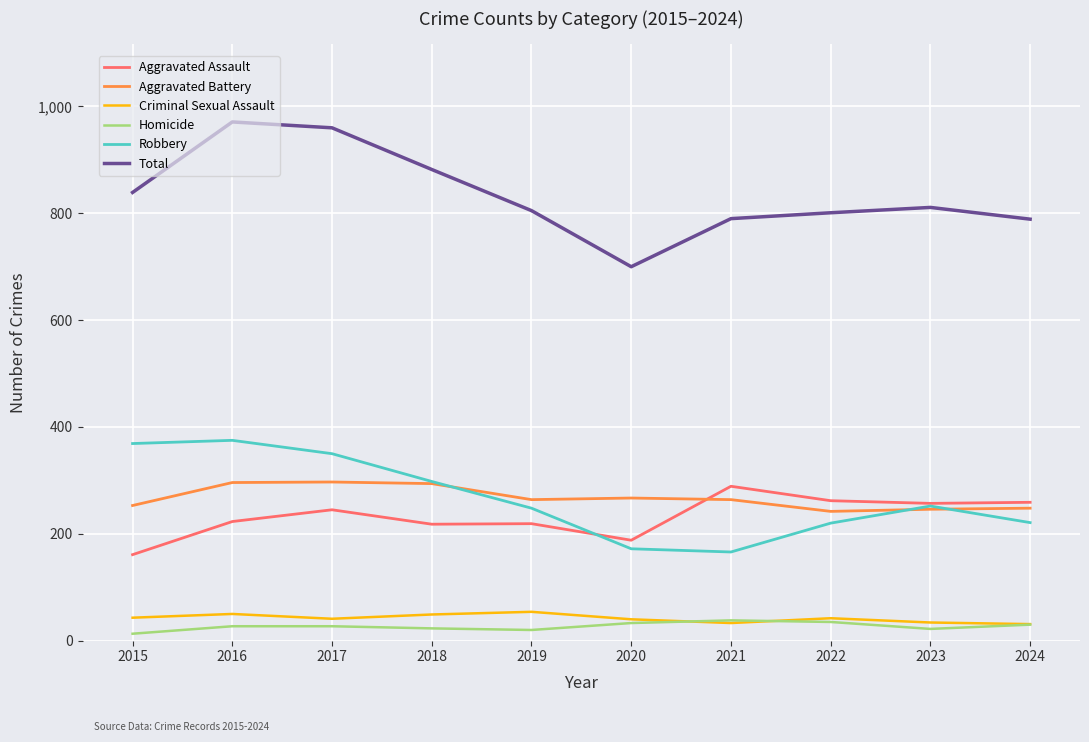

Which category has the highest value across all series?

2016